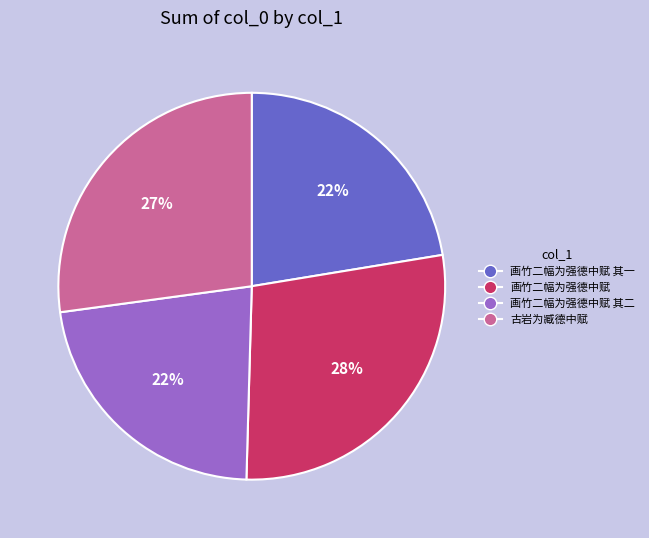

What is the largest slice in the pie chart?

画竹二幅为强德中赋